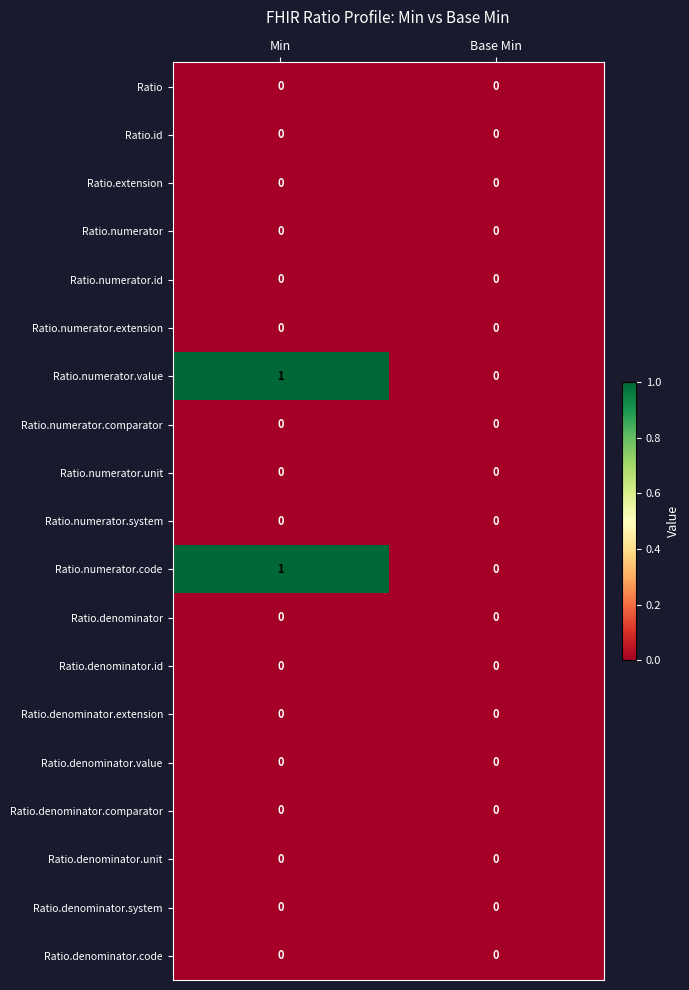

True or false: Ratio.denominator.comparator has a value of 0 at Min.

True